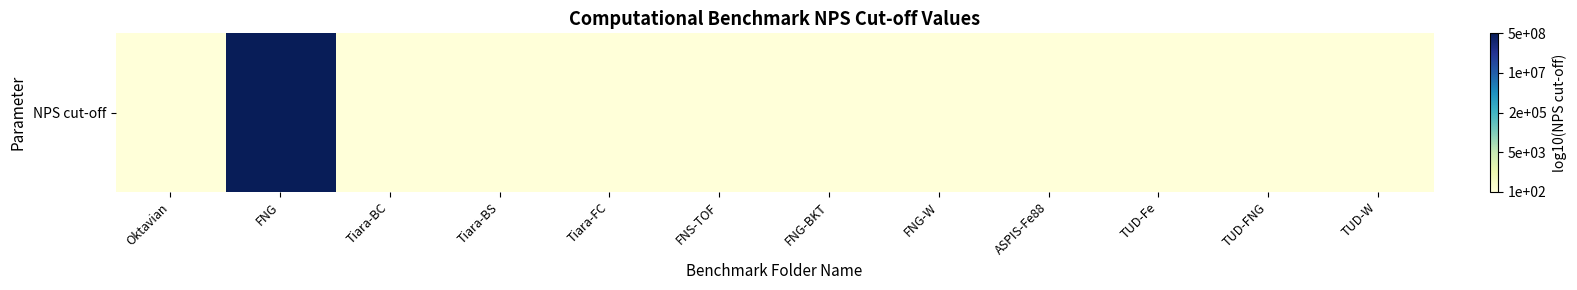

Count the values in the range 2 to 3.

11